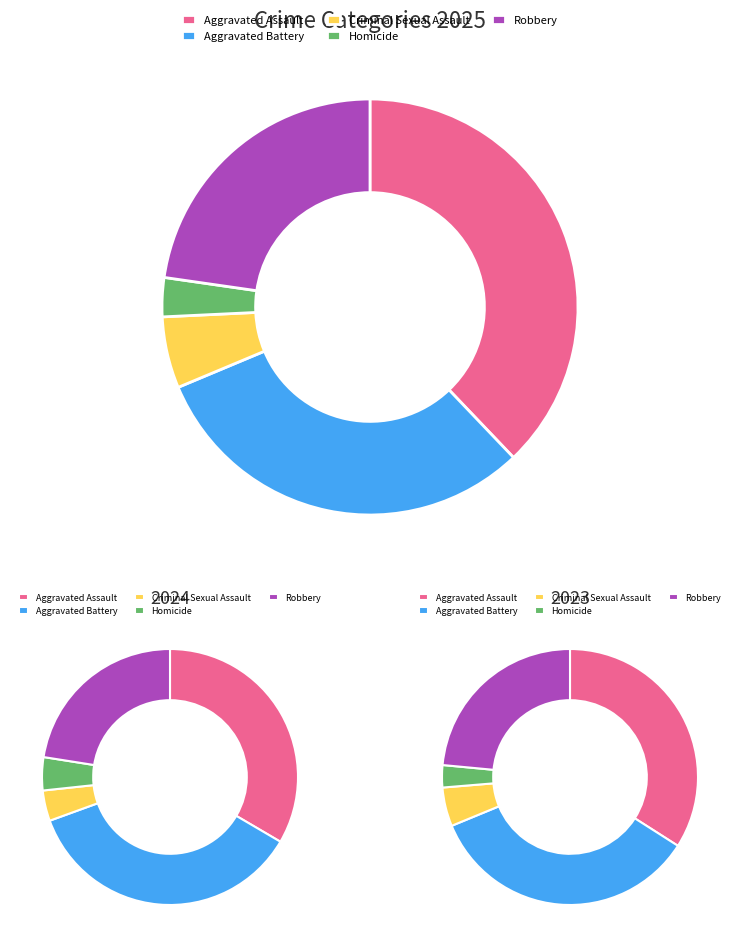

Does values_2025 account for over 50% of the chart?

No